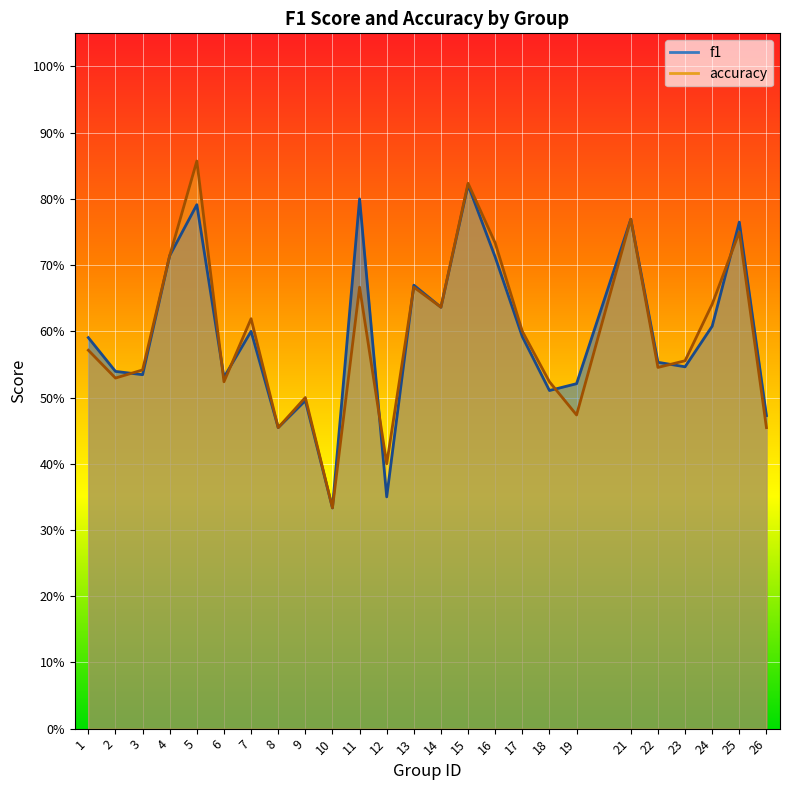

How many lines are shown in the chart?

2